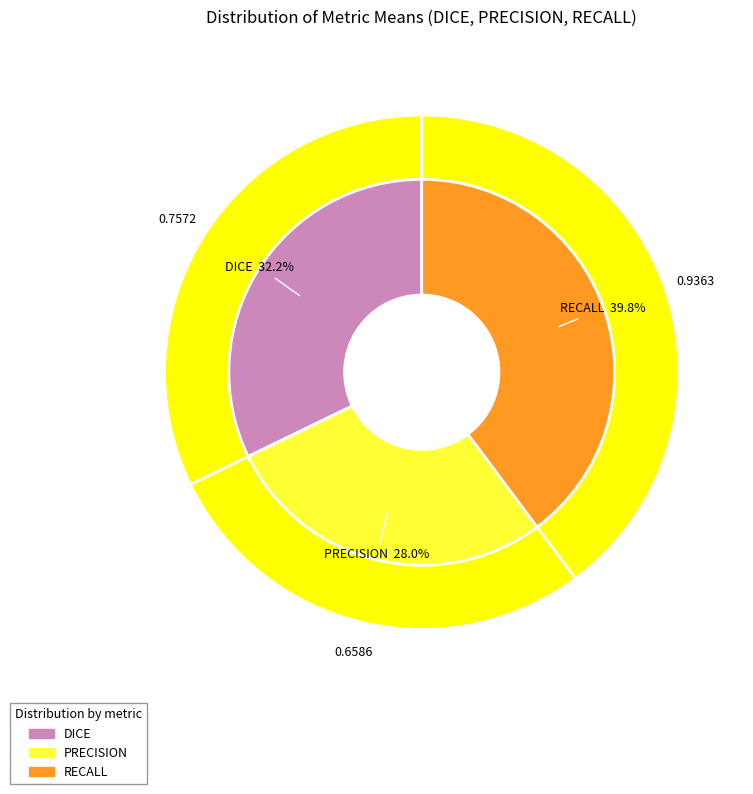

How many slices are in this pie chart?

3